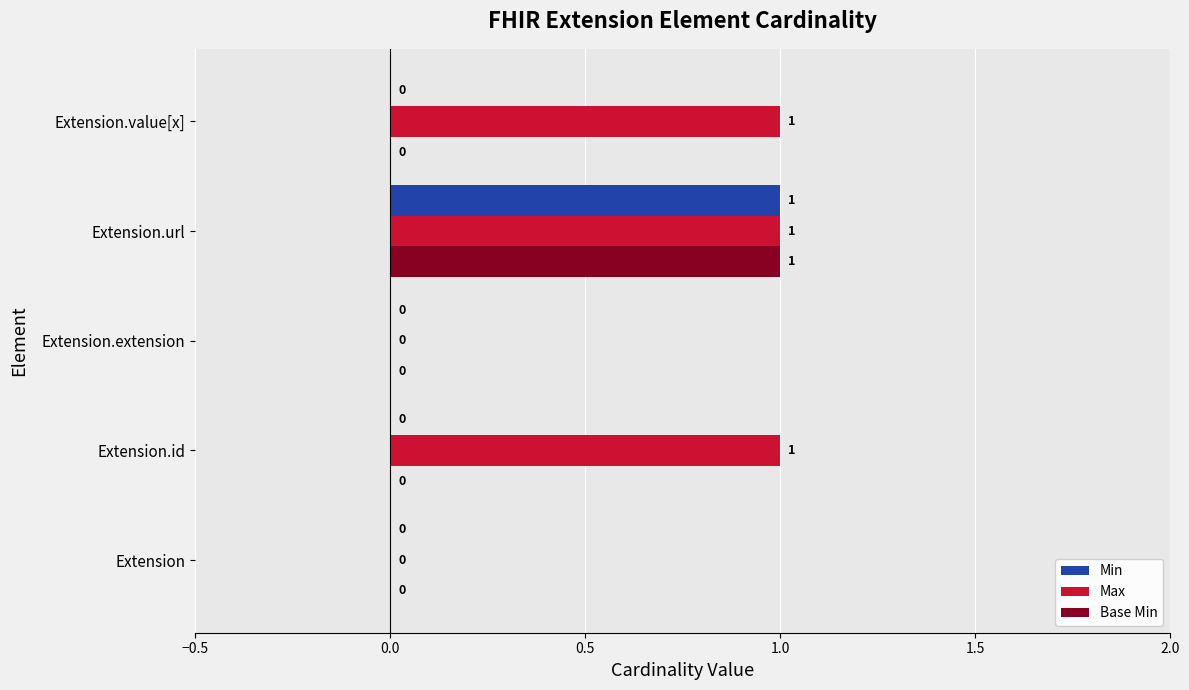

How many Min values are between 0 and 1?

5